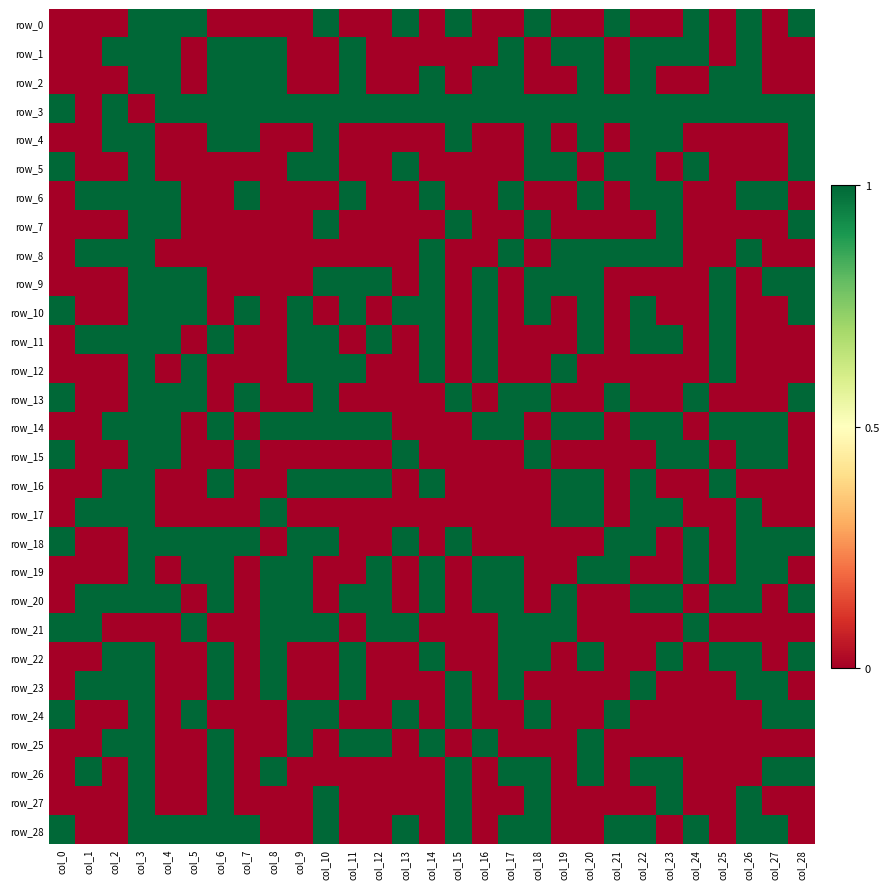

Between col_5 and col_2, which is larger?

col_5